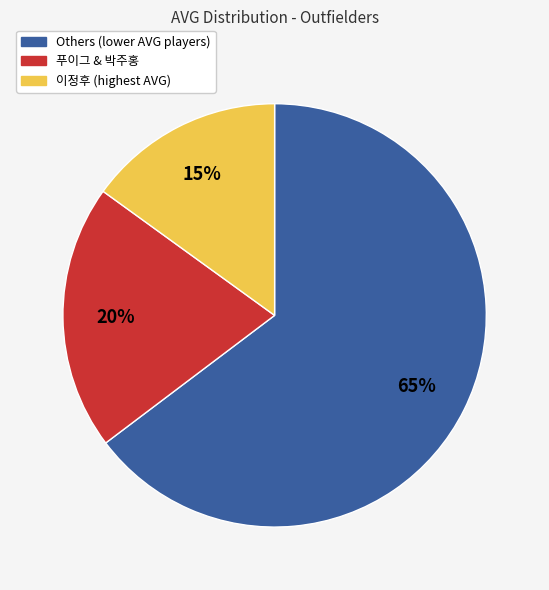

To the nearest percent, what is the difference between the largest and smallest slice percentages?

50%